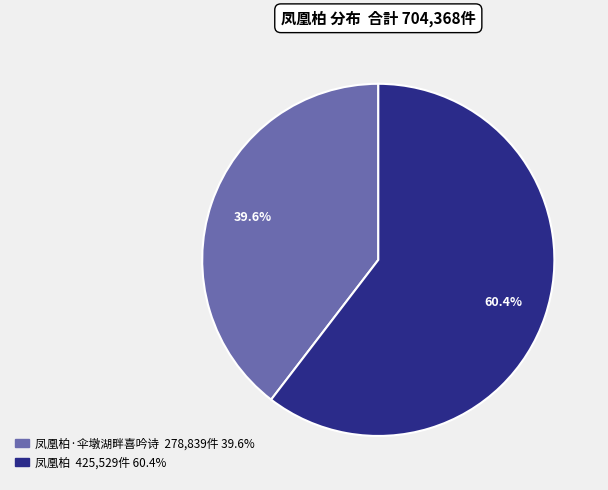

Is there any slice that represents more than half of the pie?

Yes